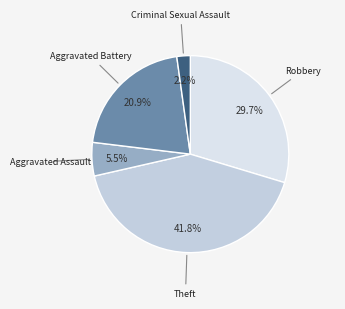

To the nearest percent, what is the difference between the largest and smallest slice percentages?

40%